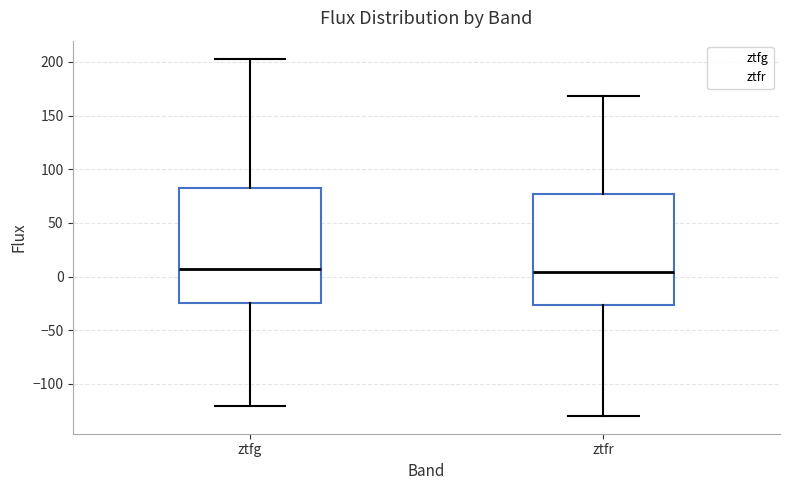

Reading left to right, read every box against the y-axis: the position of its median line, the range the box covers, and the ends of its whiskers. The values are not printed on the chart, so give them approximately, as read against the axis.

ztfg: median 5, box -25 to 80, whiskers -120 to 205
ztfr: median 5, box -25 to 75, whiskers -130 to 170